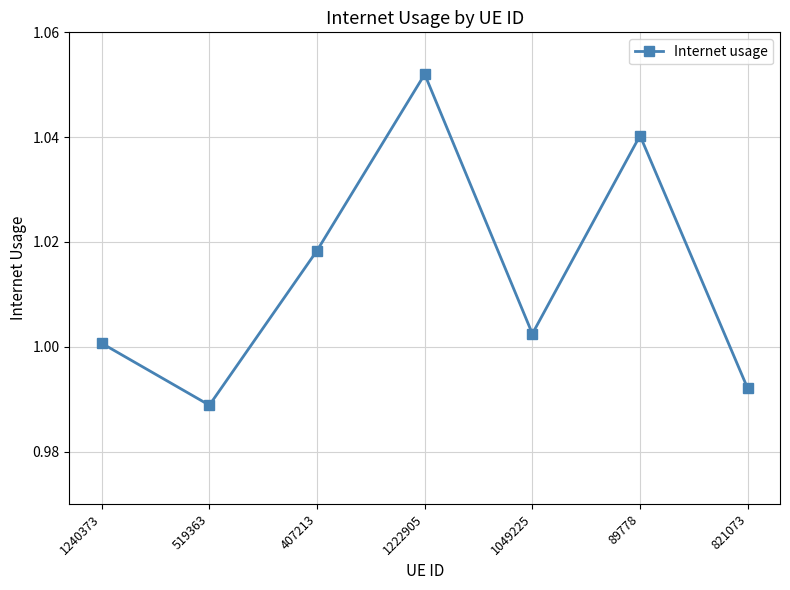

At which category does the chart reach its minimum across all series?

519363